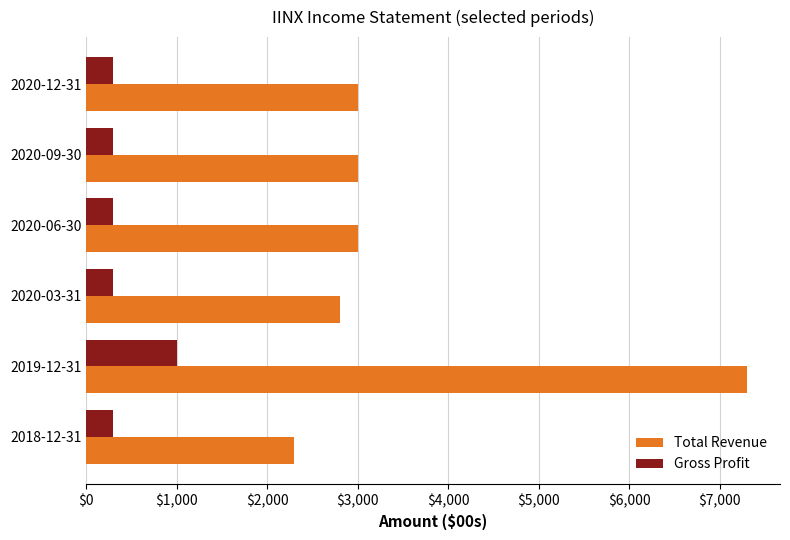

At 2018-12-31, list the series in order from largest to smallest.

Total Revenue, Gross Profit